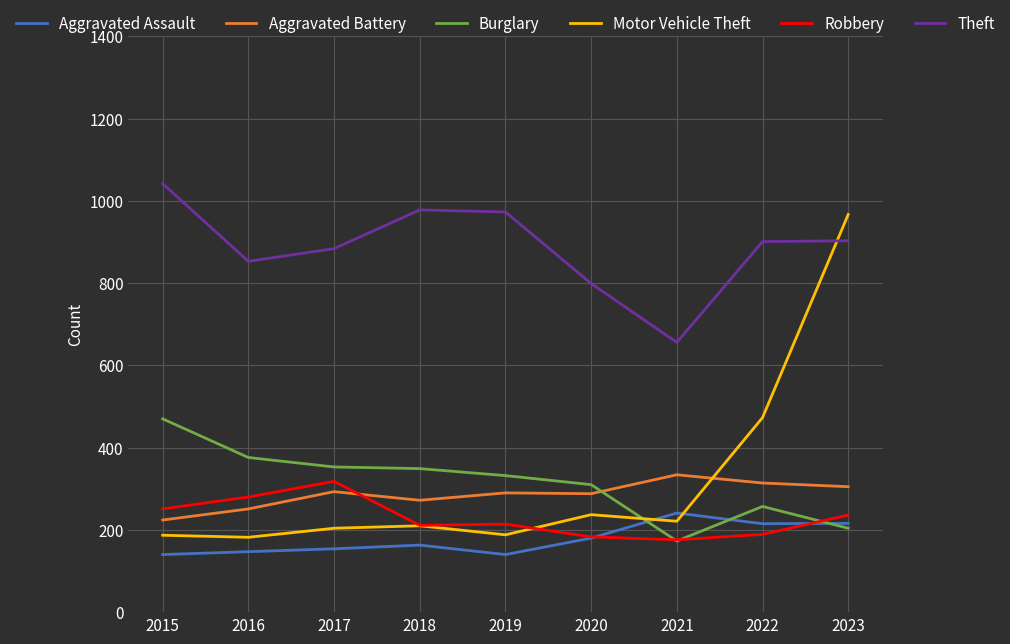

What is the total value across all series at 2023?

2831